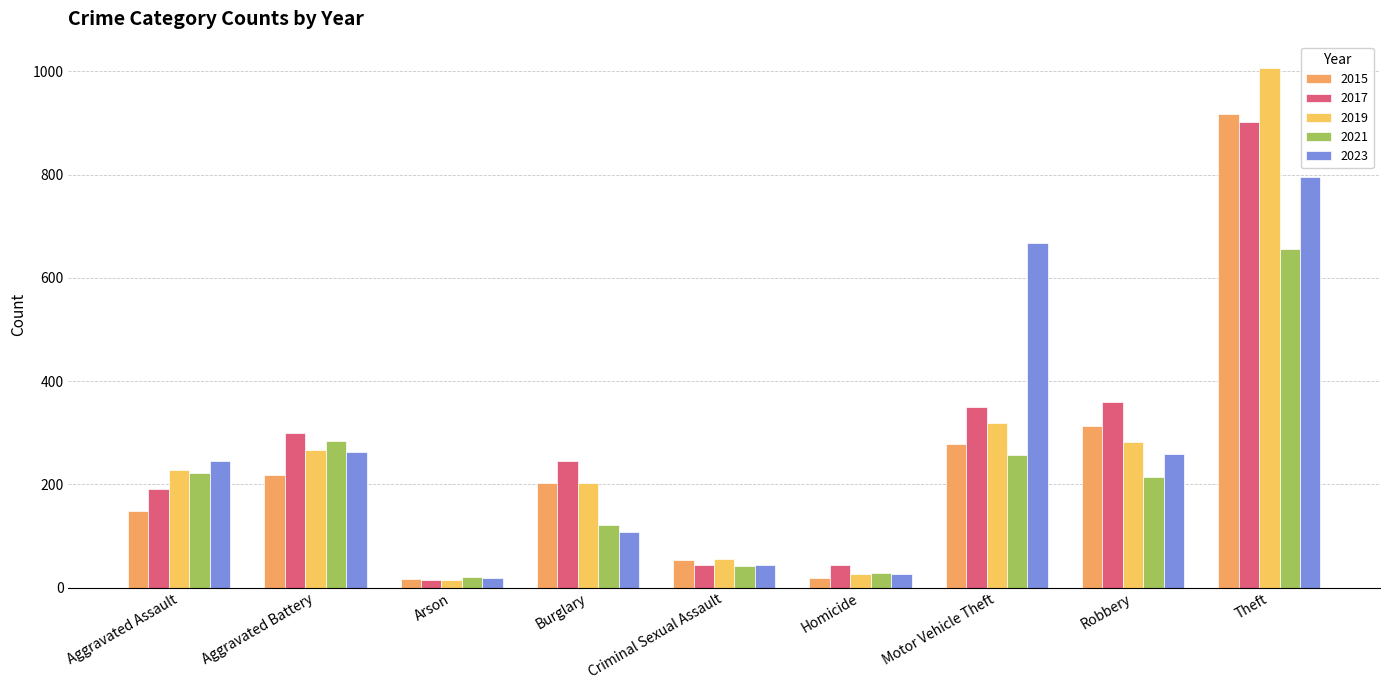

What is the difference between the 2015 values at Aggravated Assault and Homicide?

131